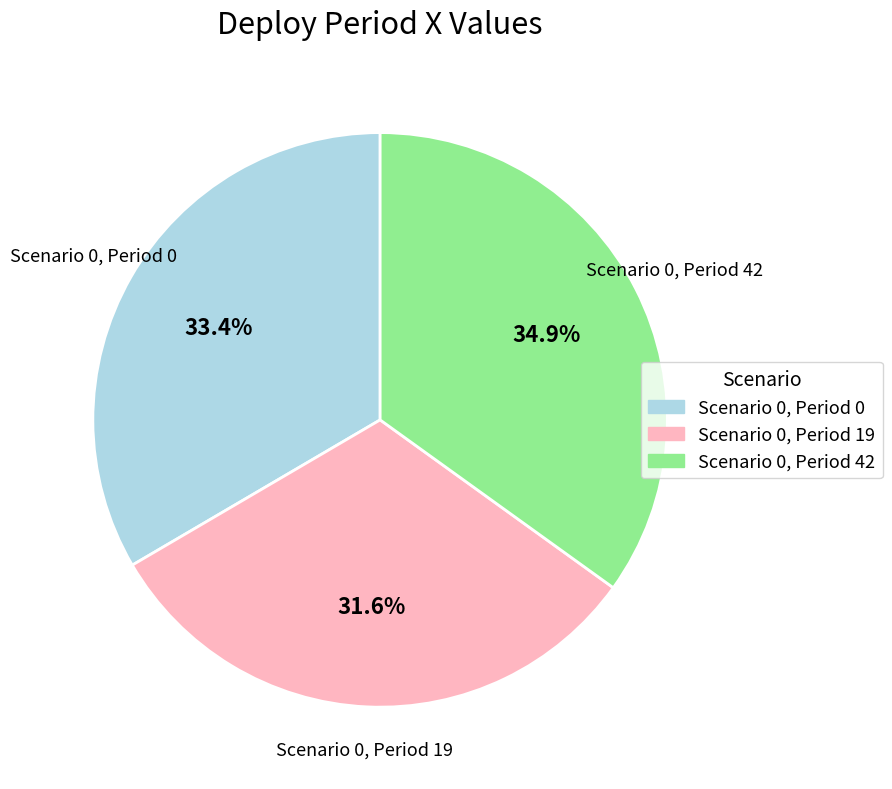

To the nearest percent, what is the difference between the largest and smallest slice percentages?

3%